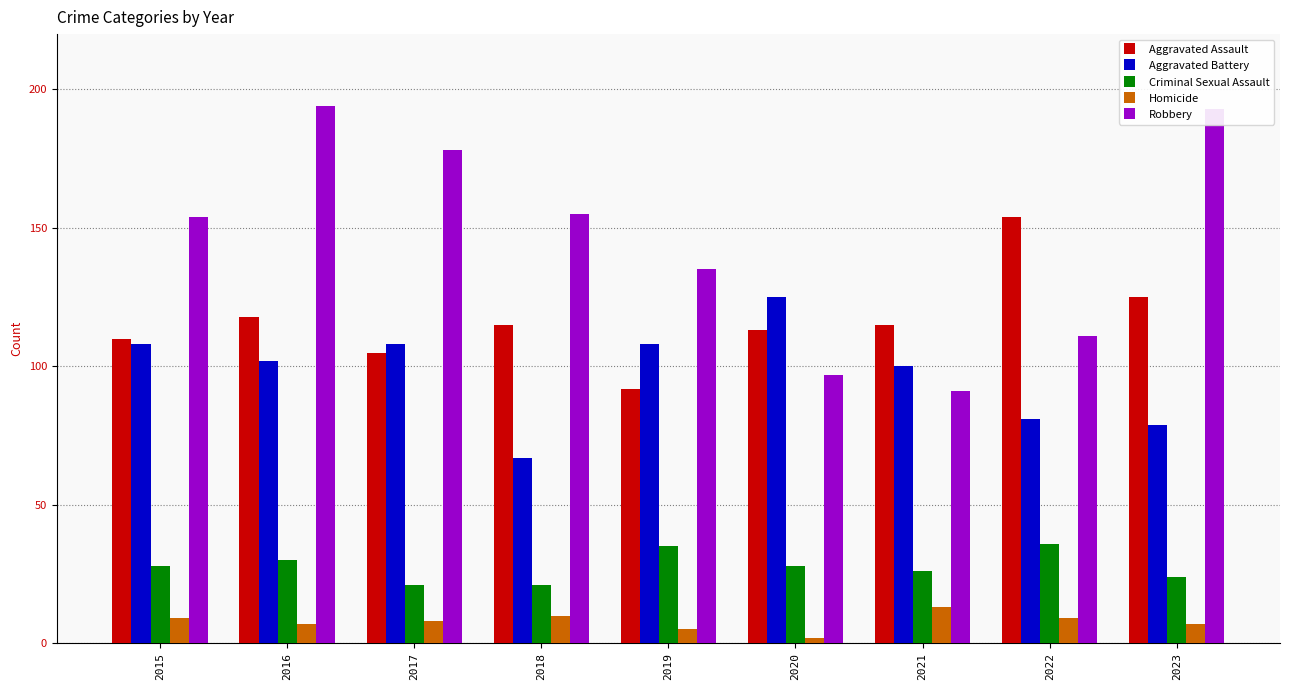

At how many categories does at least one series exceed 106?

9